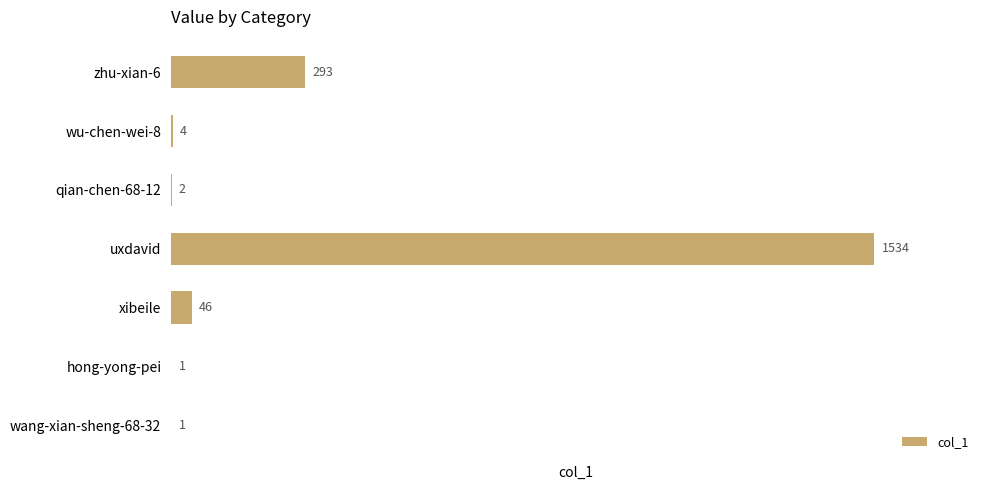

Where is the data nearest to the value 767?

zhu-xian-6